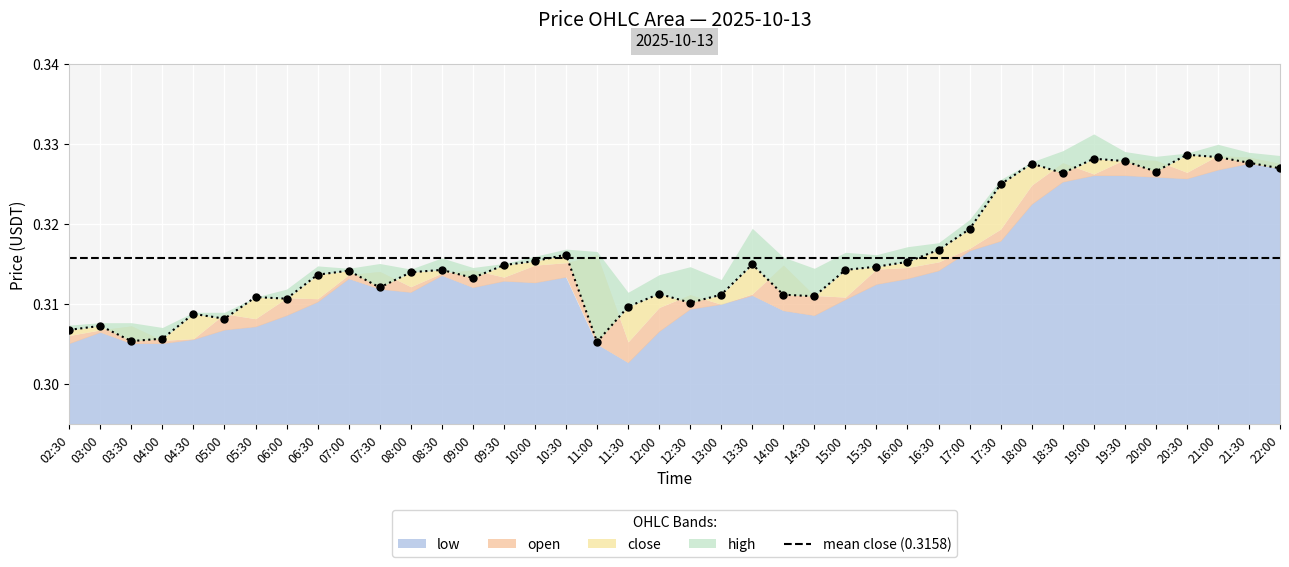

True or false: open and high intersect in this chart.

False